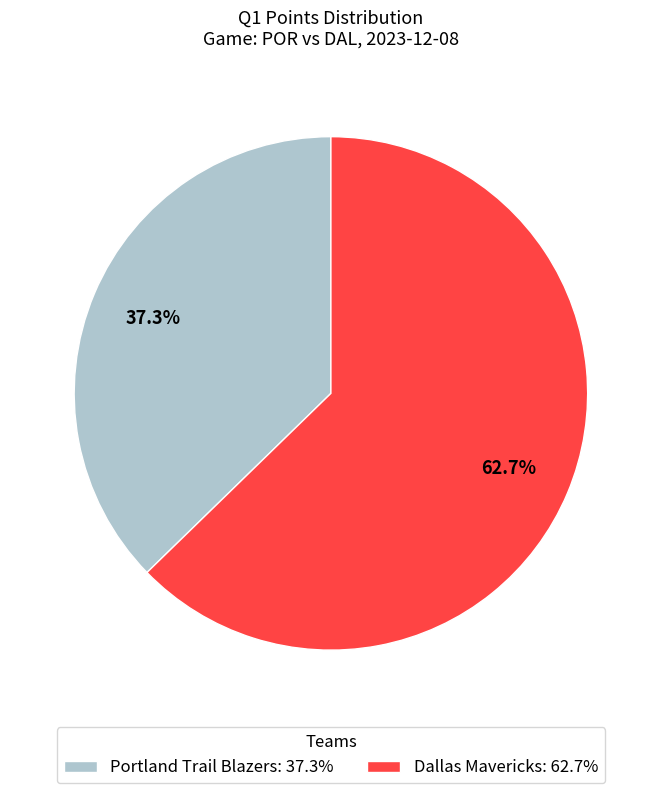

To the nearest percent, what percentage of the pie is Portland Trail Blazers?

37%